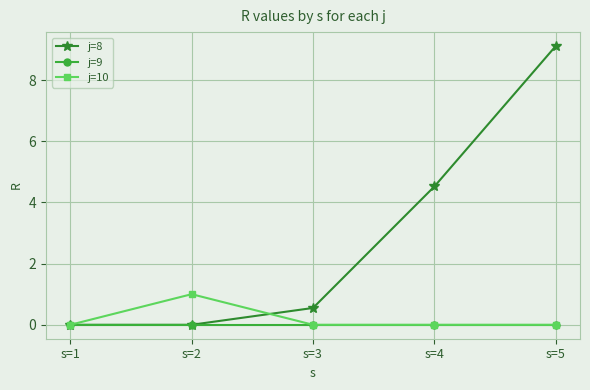

What are all the series names shown in the legend?

j=8, j=9, j=10